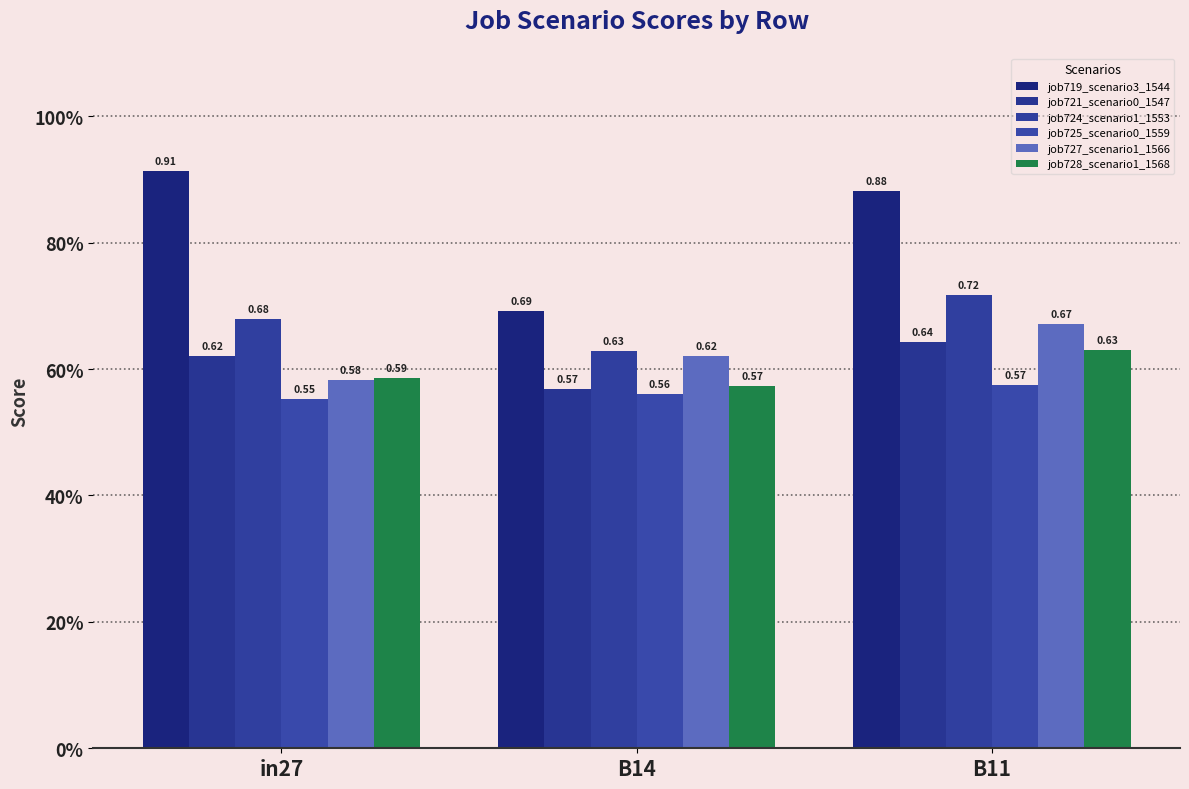

Does the chart contain stacked bars?

No